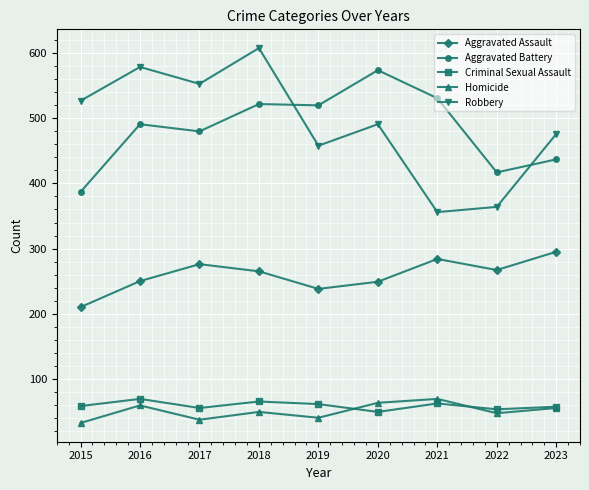

What is the spread (max minus min) of values at 2018?

559